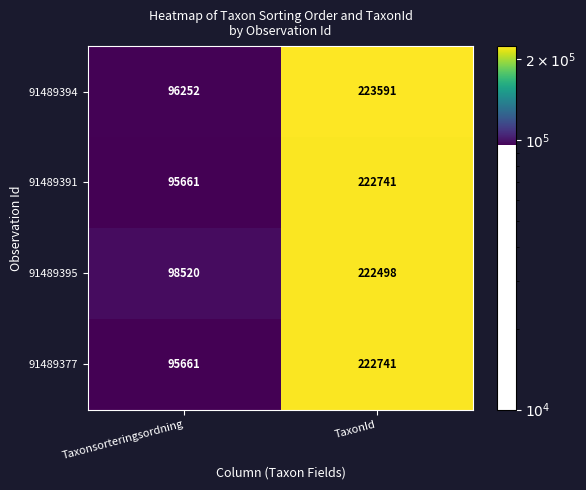

What is the difference between the highest and lowest values at TaxonId?

1093